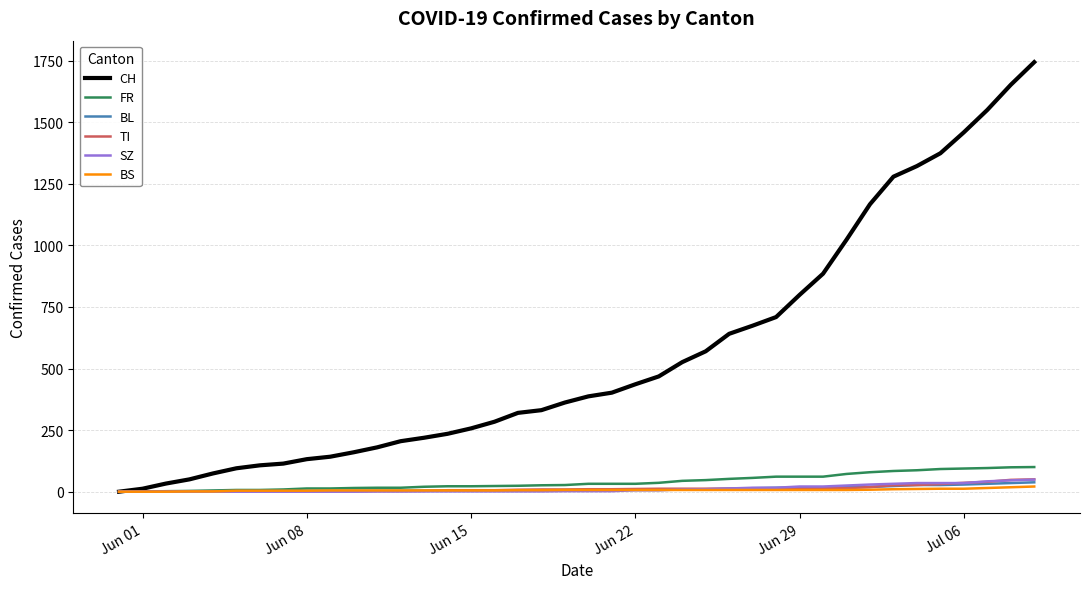

Which series has the largest total across all categories?

CH